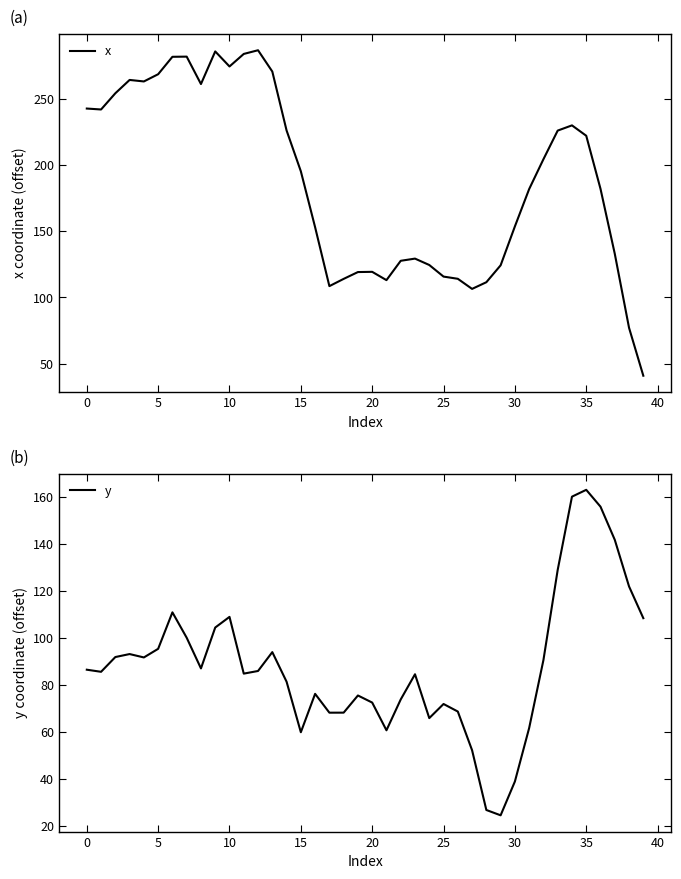

What is the highest value of the x series?

286.8